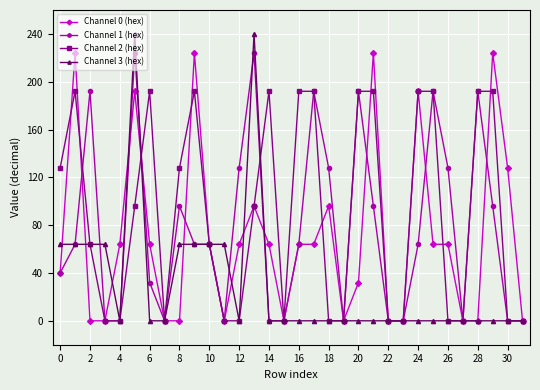

True or false: Channel 3 (hex) has more than 0 interior local peaks.

True